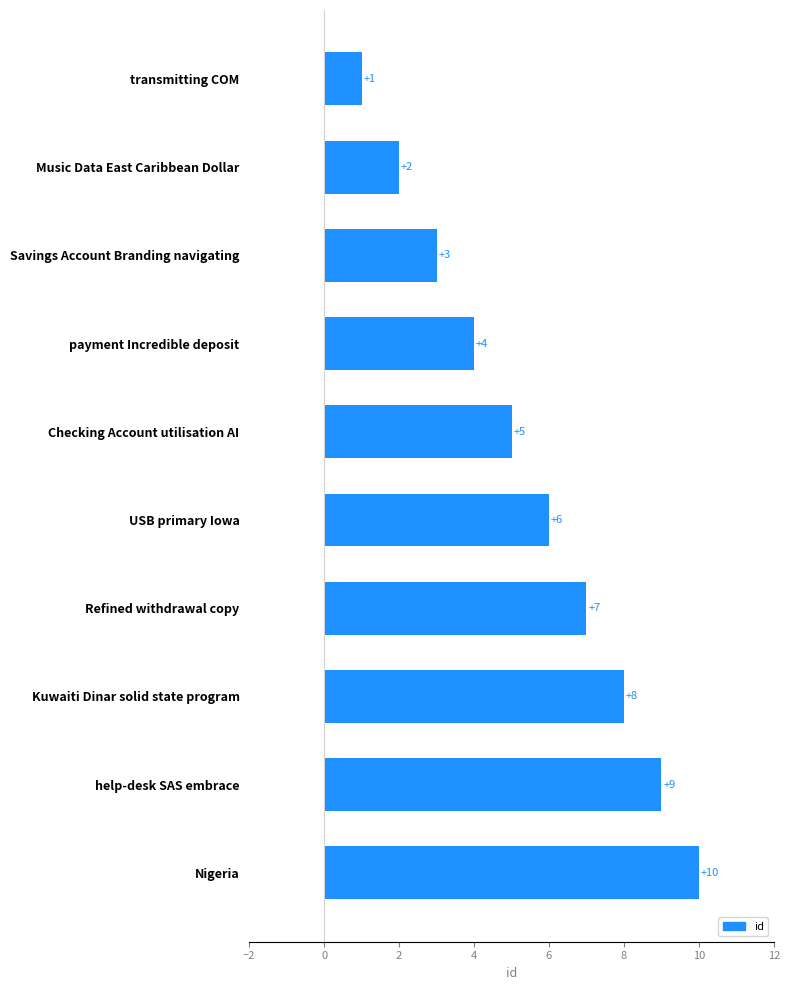

How many values are between 3 and 8?

6